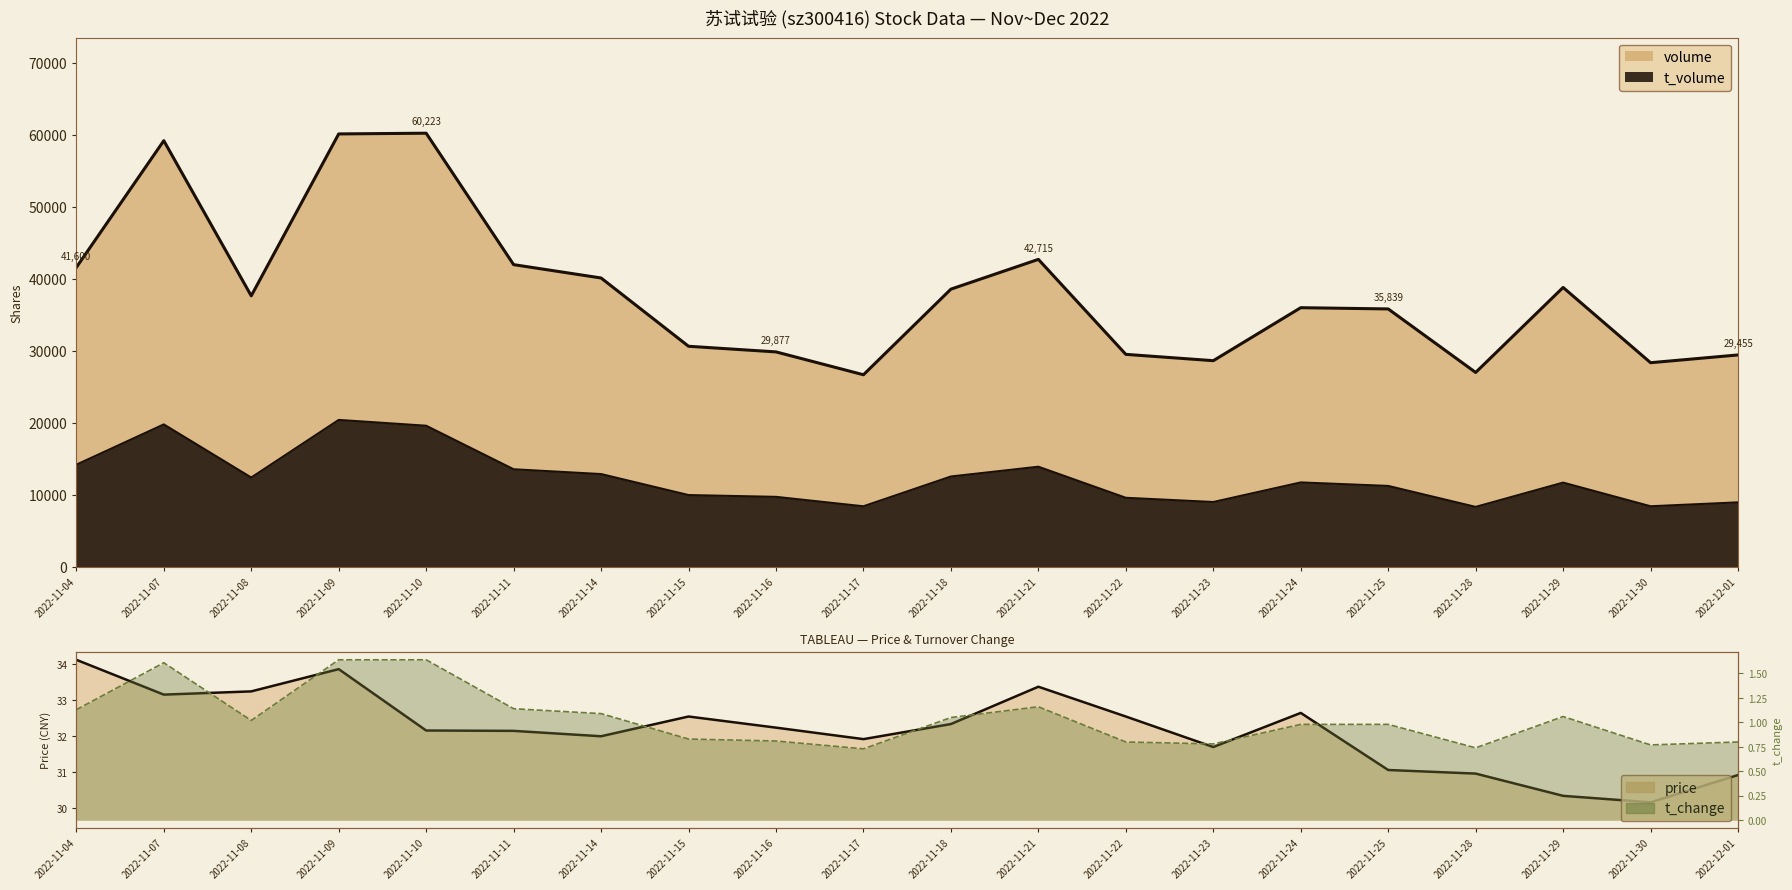

True or false: the data shows 1.0 at 2022-11-08.

True